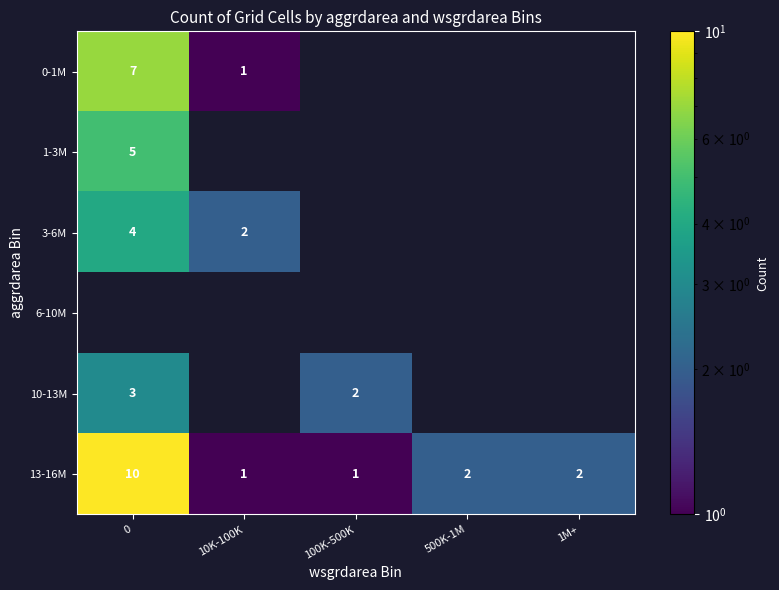

Is it true that 13-16M equals 17 at 0?

False